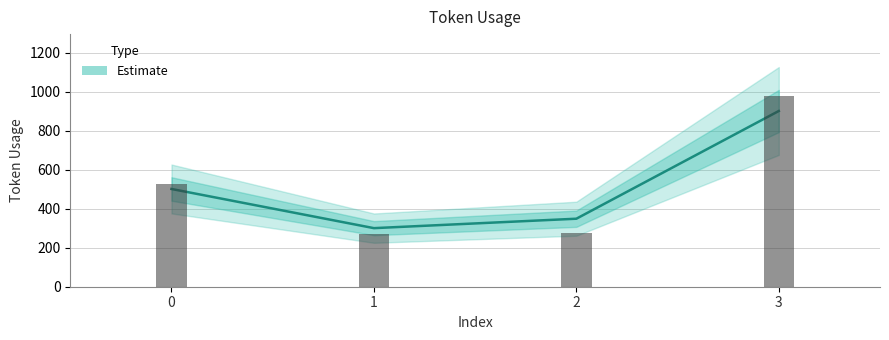

How many categories are shown in the chart?

4